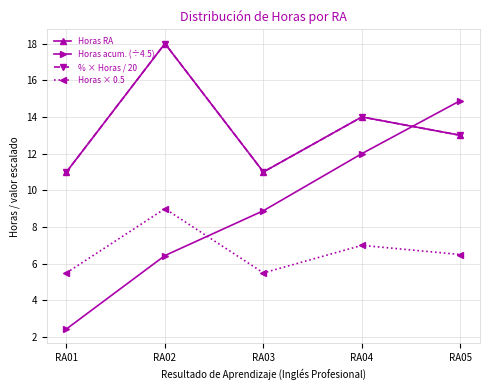

After their last crossing, which series has the higher values: Horas × 0.5 or Horas acum. (÷4.5)?

Horas acum. (÷4.5)